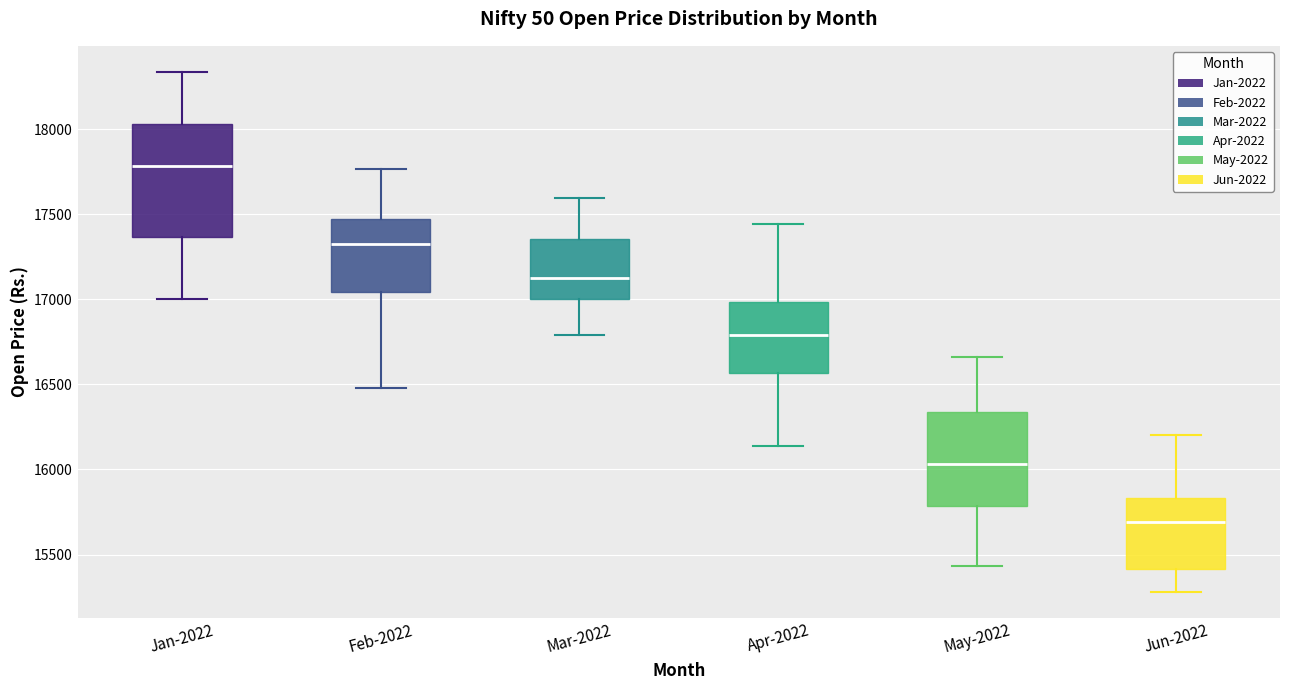

Reading left to right, transcribe this box plot: for each box, give where its median line is, the range the box spans, and where its two whiskers end, as read against the y-axis. The values are not printed on the chart, so give them approximately, as read against the axis.

Jan-2022: median 17800, box 17350 to 18050, whiskers 17000 to 18350
Feb-2022: median 17300, box 17050 to 17450, whiskers 16500 to 17750
Mar-2022: median 17150, box 17000 to 17350, whiskers 16800 to 17600
Apr-2022: median 16800, box 16550 to 17000, whiskers 16150 to 17450
May-2022: median 16050, box 15800 to 16350, whiskers 15450 to 16650
Jun-2022: median 15700, box 15400 to 15850, whiskers 15300 to 16200